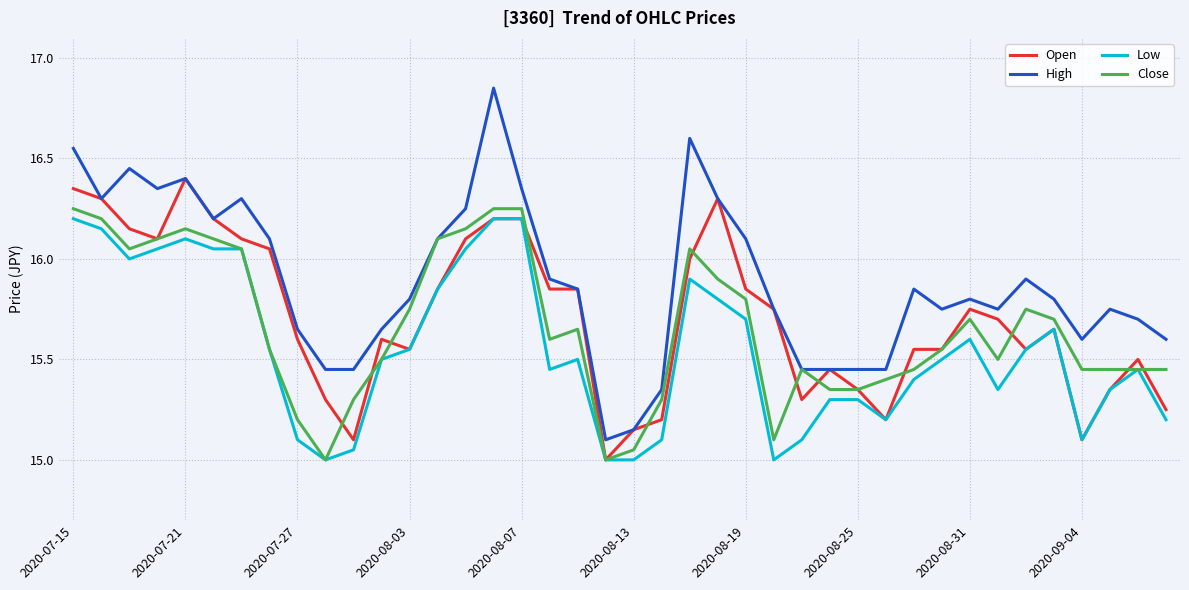

Which series has the widest spread of values?

High